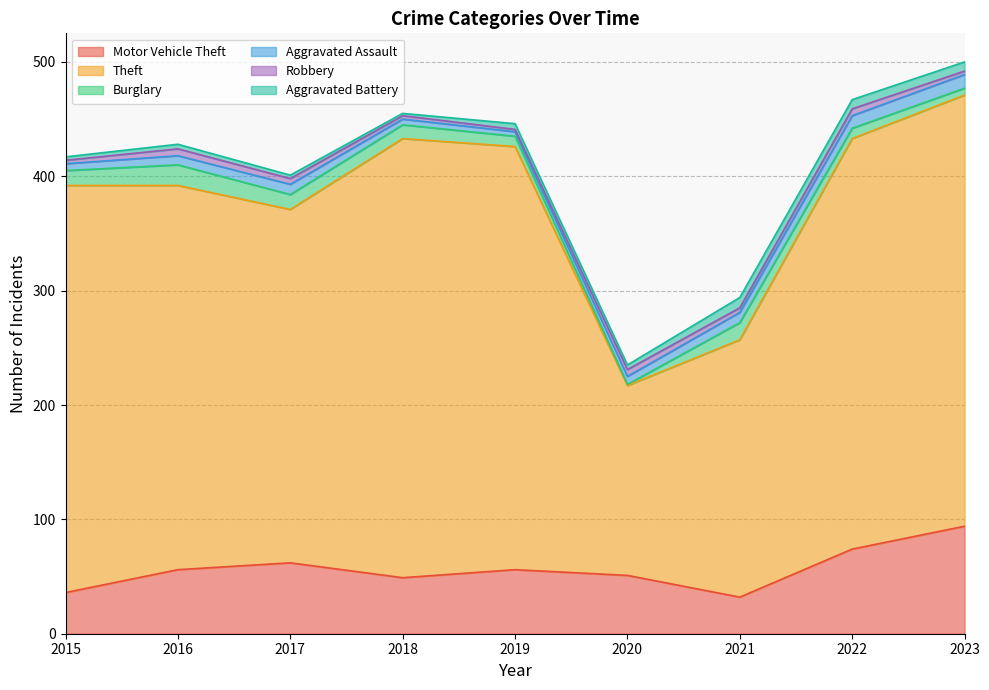

At which category is the sum across all series the highest?

2023